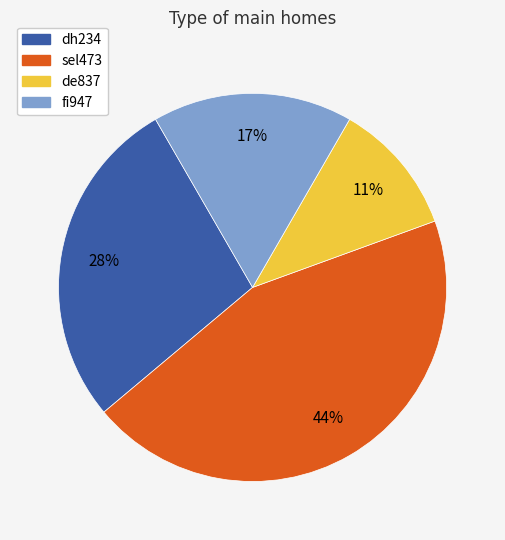

To the nearest percent, what is the average slice percentage?

25%